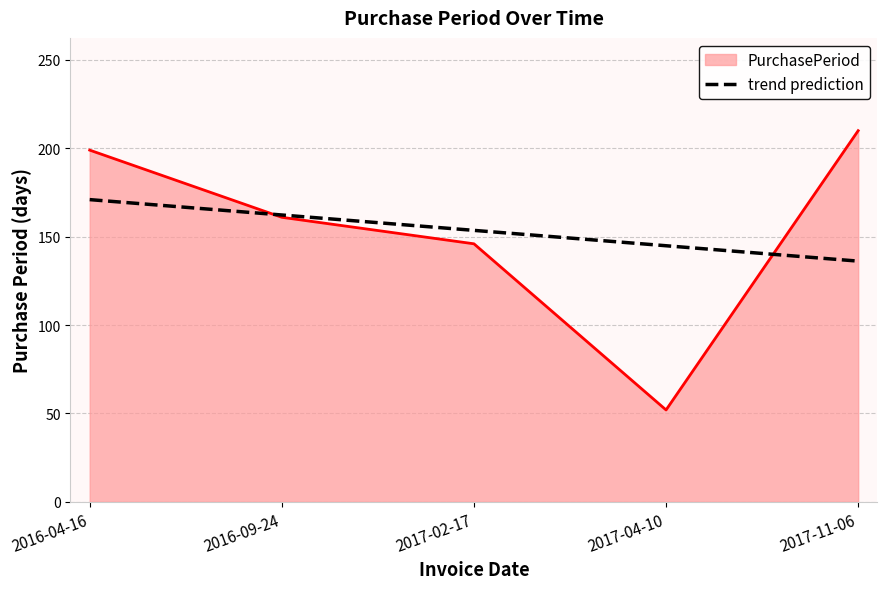

Count the number of data series in this chart.

2